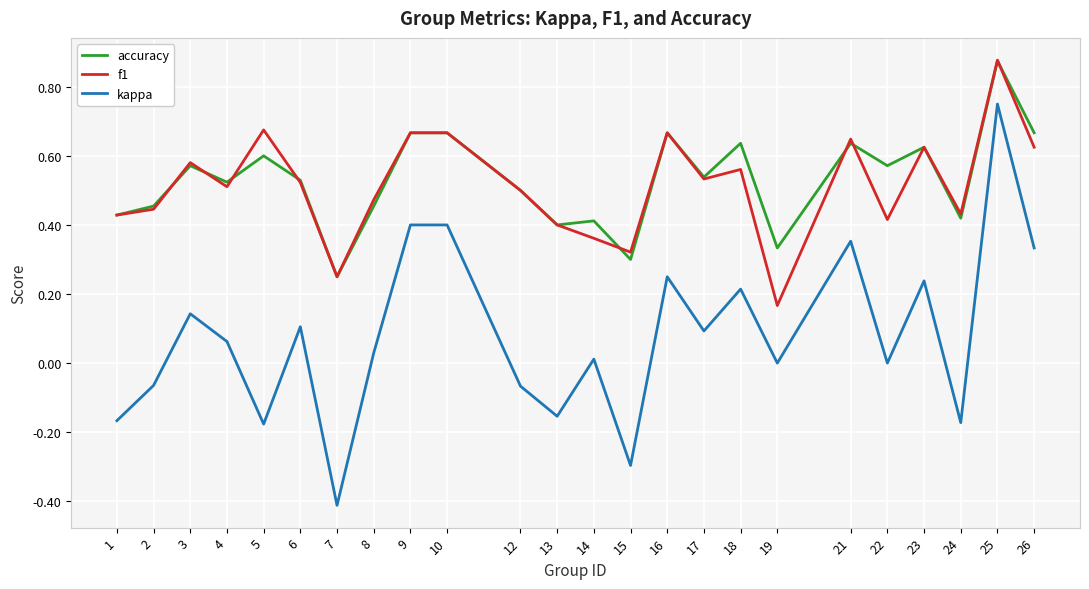

True or false: kappa has a value of 0.4 at 23.

False